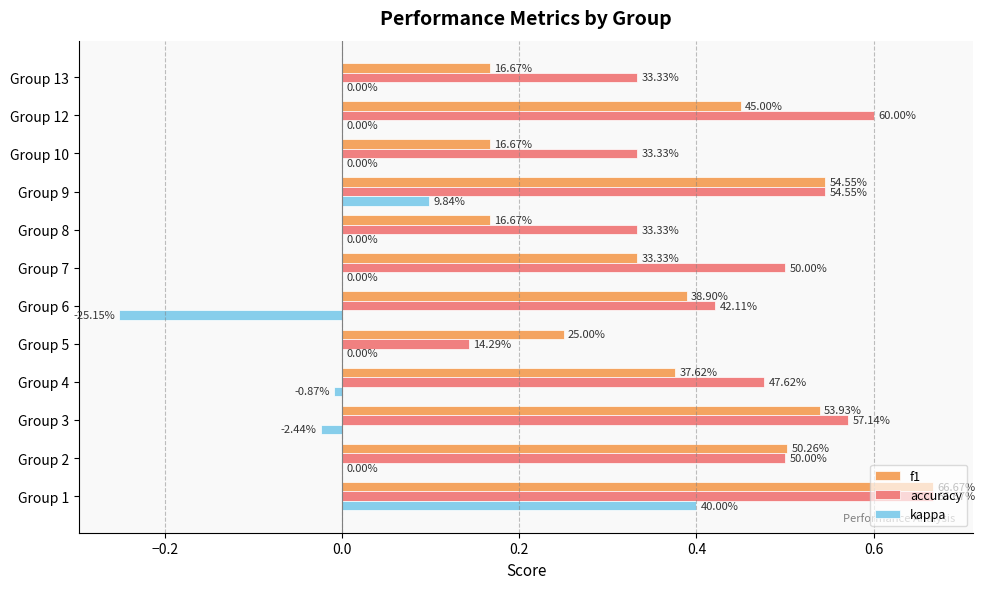

What are all the series names shown in the legend?

f1, accuracy, kappa